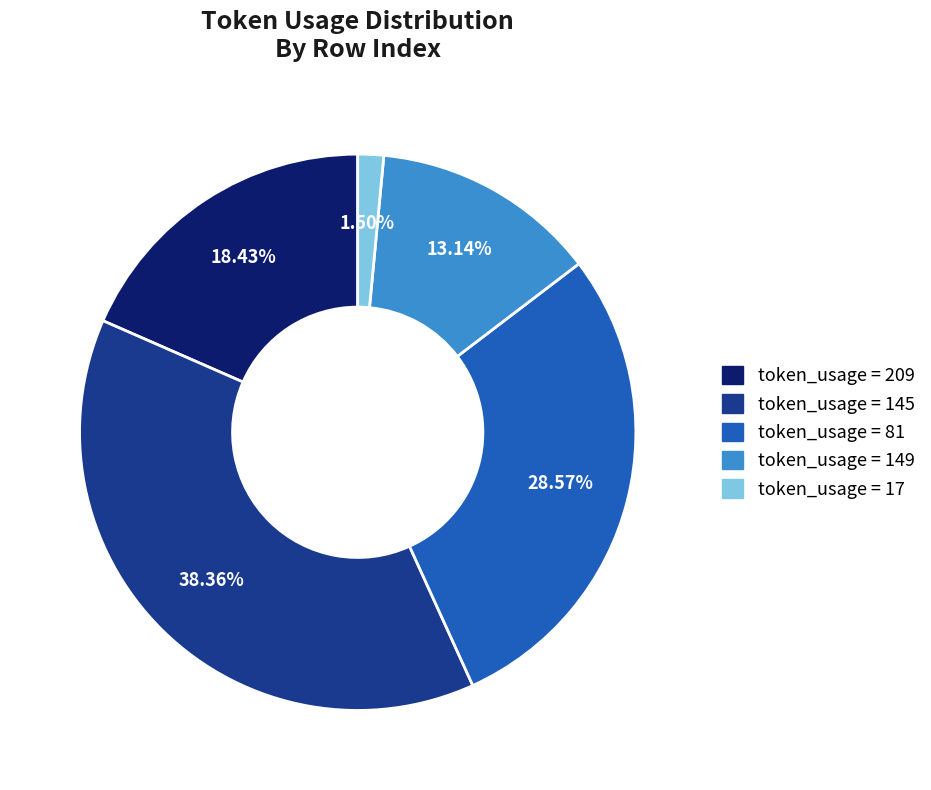

To the nearest percent, what is the average slice percentage?

20%